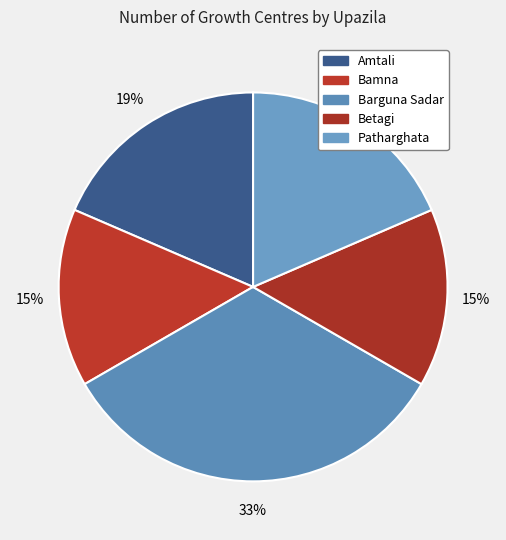

Which category has the biggest portion of the pie?

Barguna Sadar